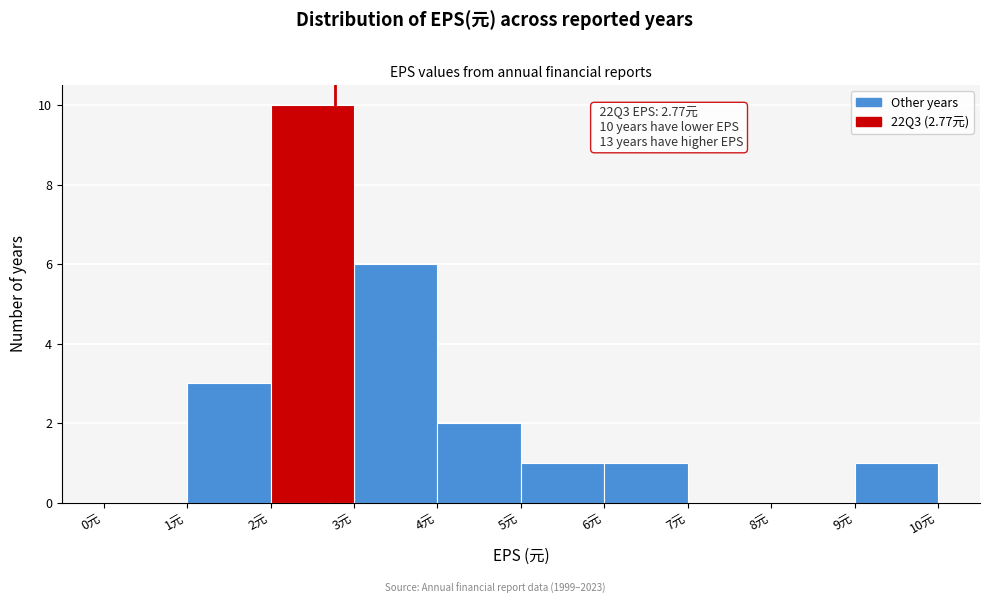

Which range on the x-axis has the tallest bar?

2 to 3